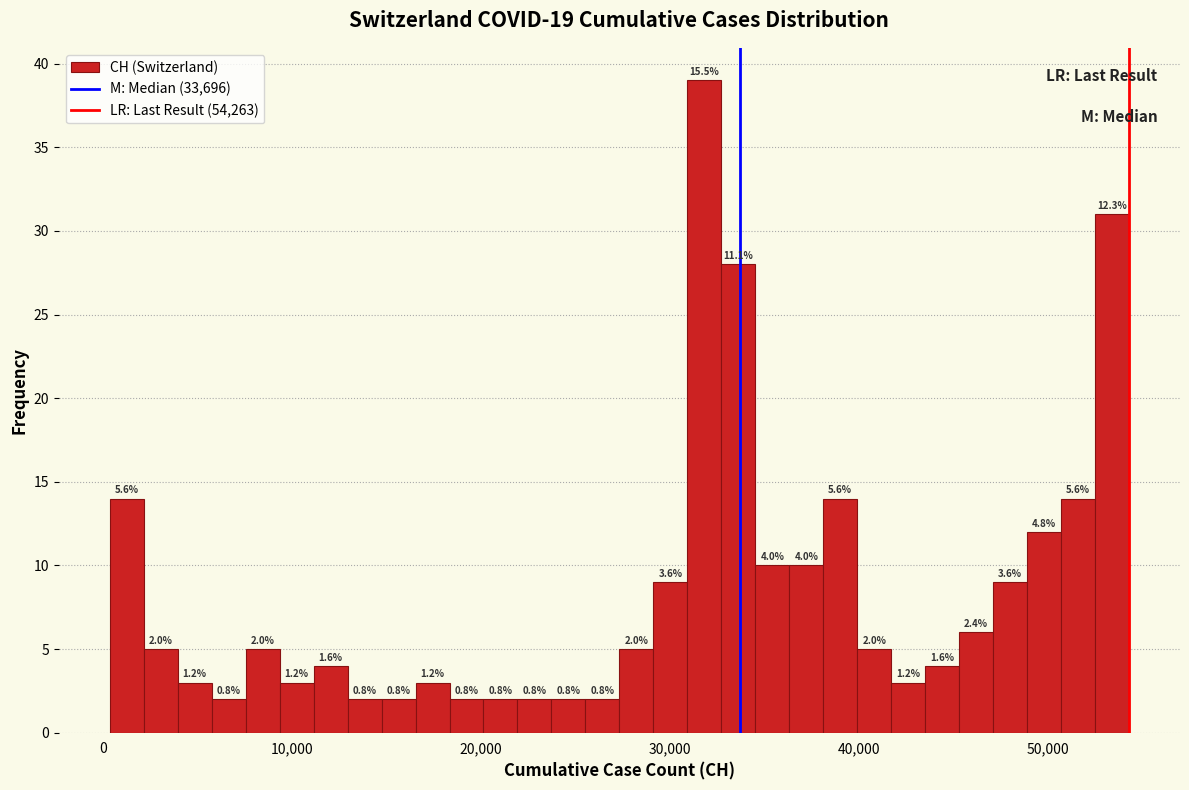

Read against the x-axis, roughly where is the centre of the tallest bar?

32000